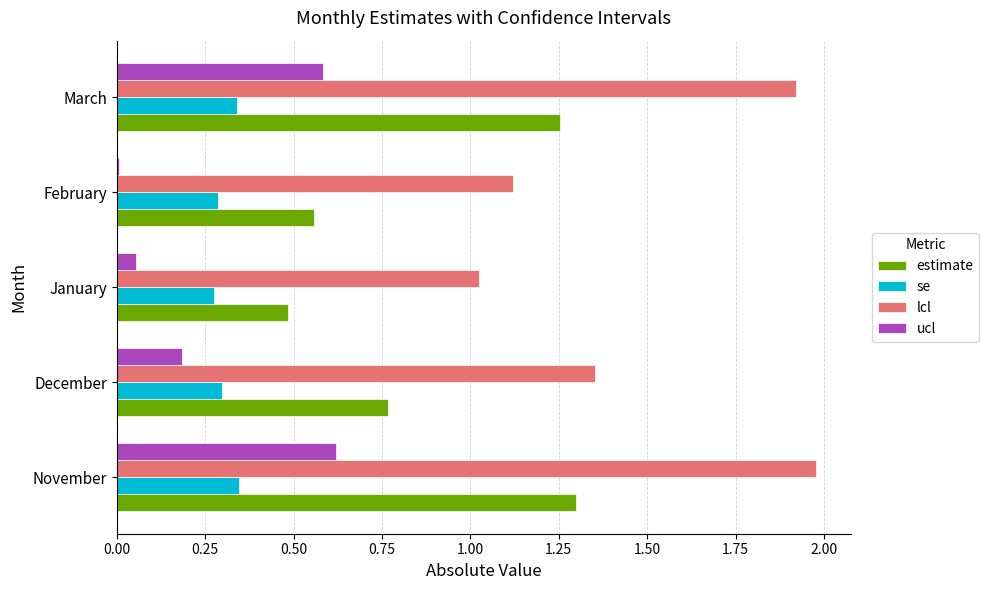

Which series has the largest range (max minus min)?

lcl